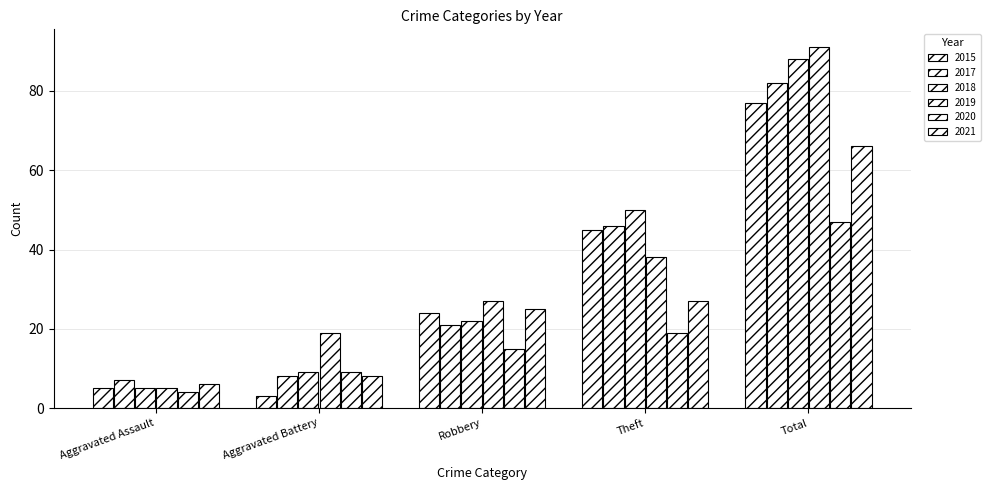

Which has a higher value, Aggravated Assault or Aggravated Battery?

Aggravated Assault